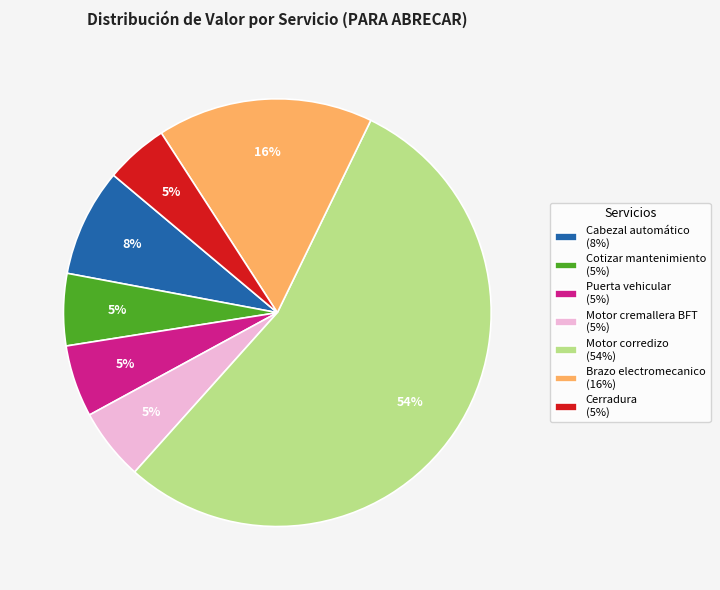

Do Brazo electromecanico (16%) and Motor cremallera BFT (5%) together represent more than half of the pie?

No